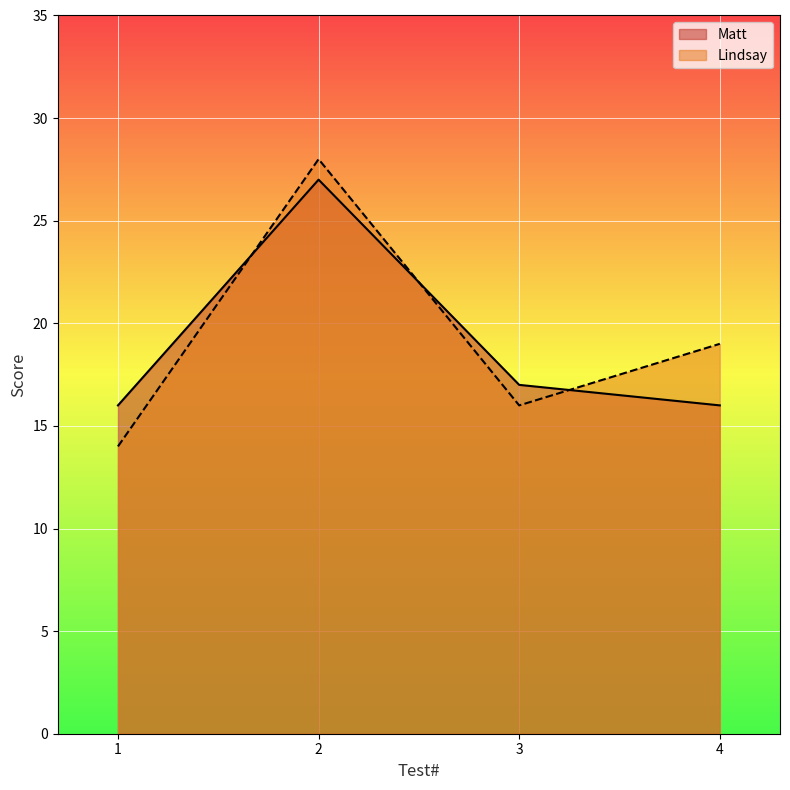

Reading right to left, list all the values displayed in this chart.

Matt: 4=16	3=17	2=27	1=16
Lindsay: 4=19	3=16	2=28	1=14